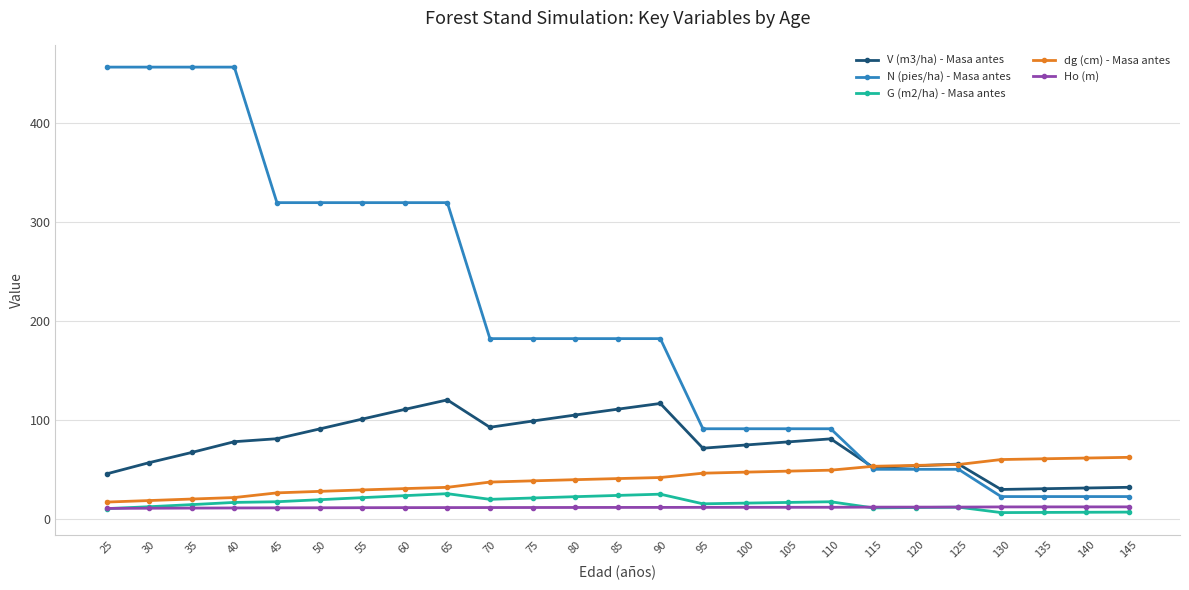

What is the difference between the Ho (m) values at 100 and 25?

1.1